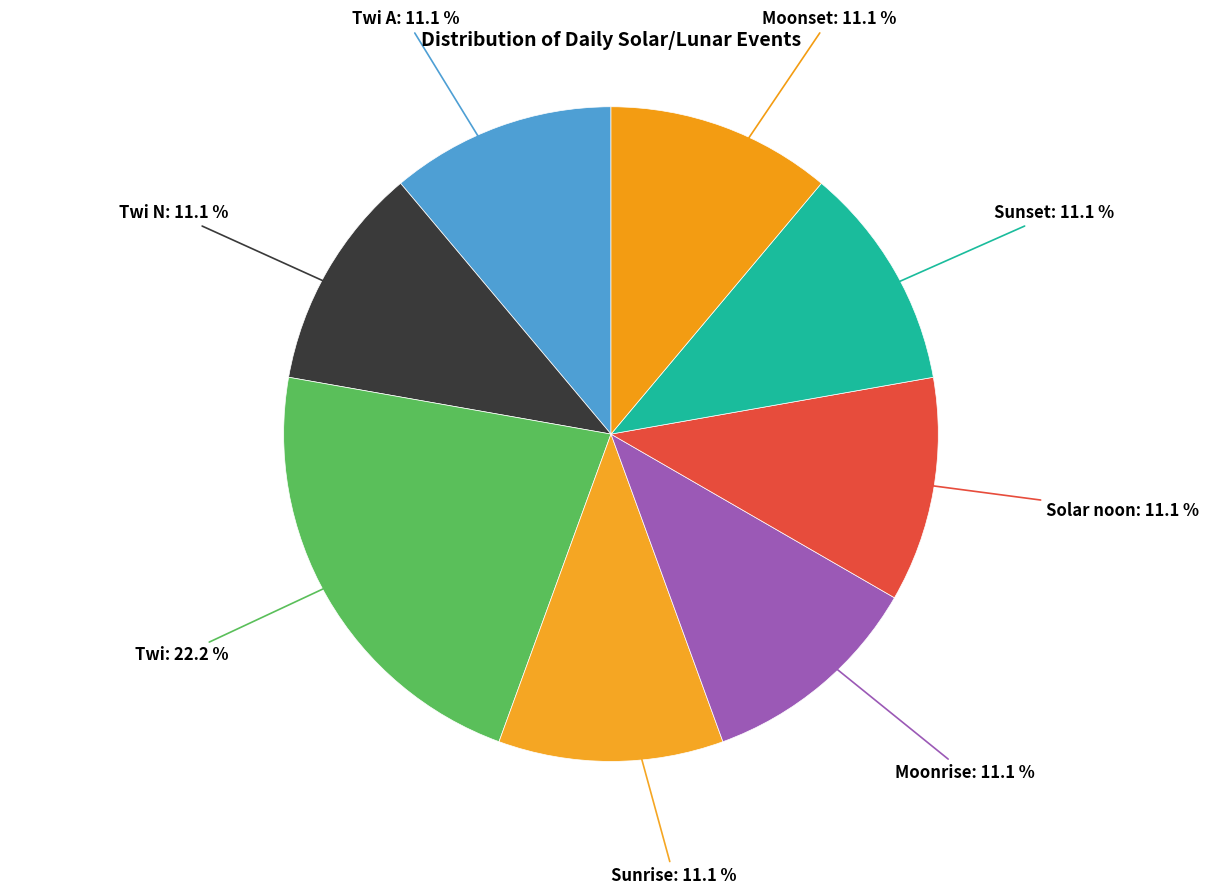

Which slice is the smallest?

Twi A